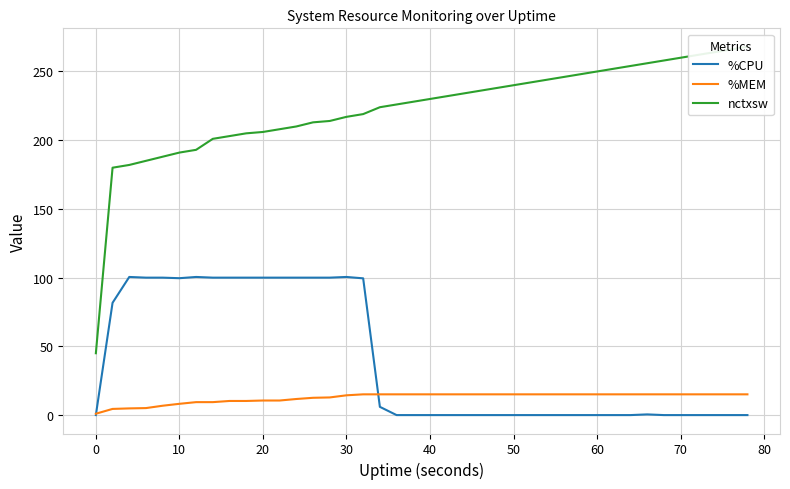

What is the maximum value for %MEM?

15.1